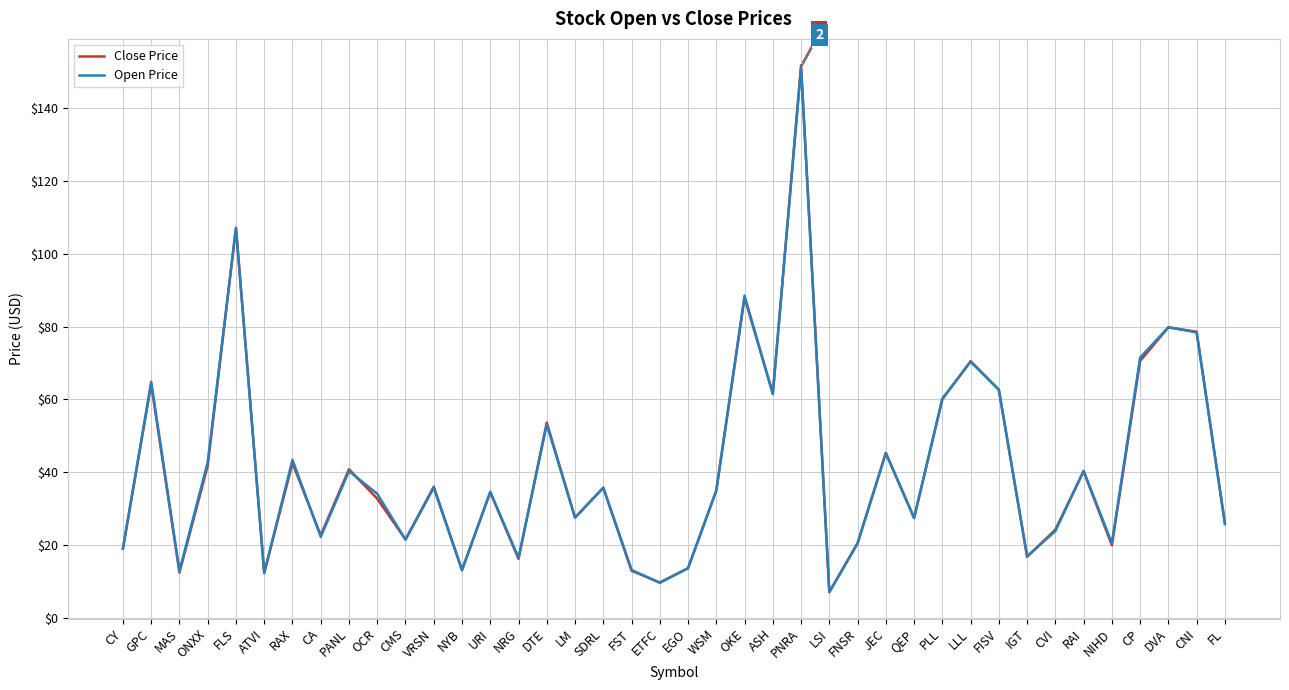

How many interior local peaks does the Close Price series have?

14